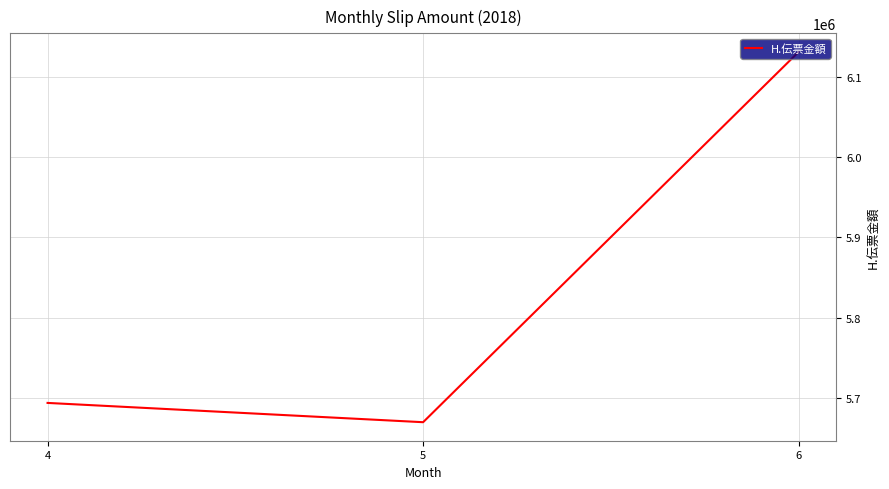

What value does the data have at 4, to the nearest 50?

5693850